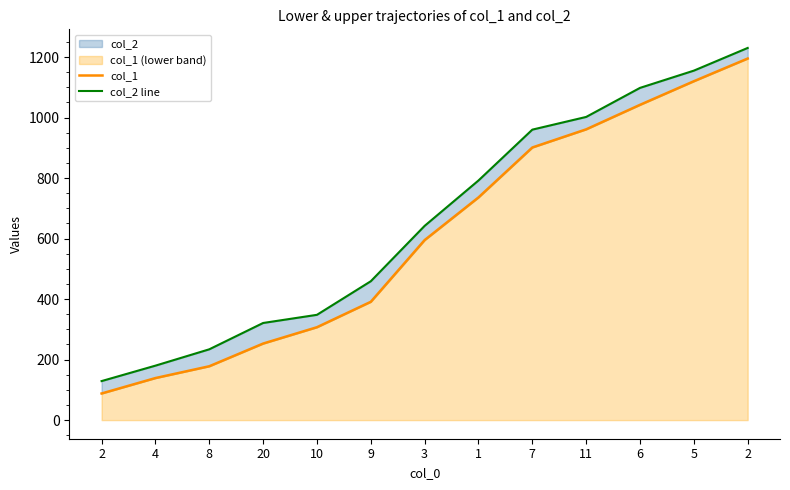

True or false: col_1 has more than 0 points higher than both neighbors.

False